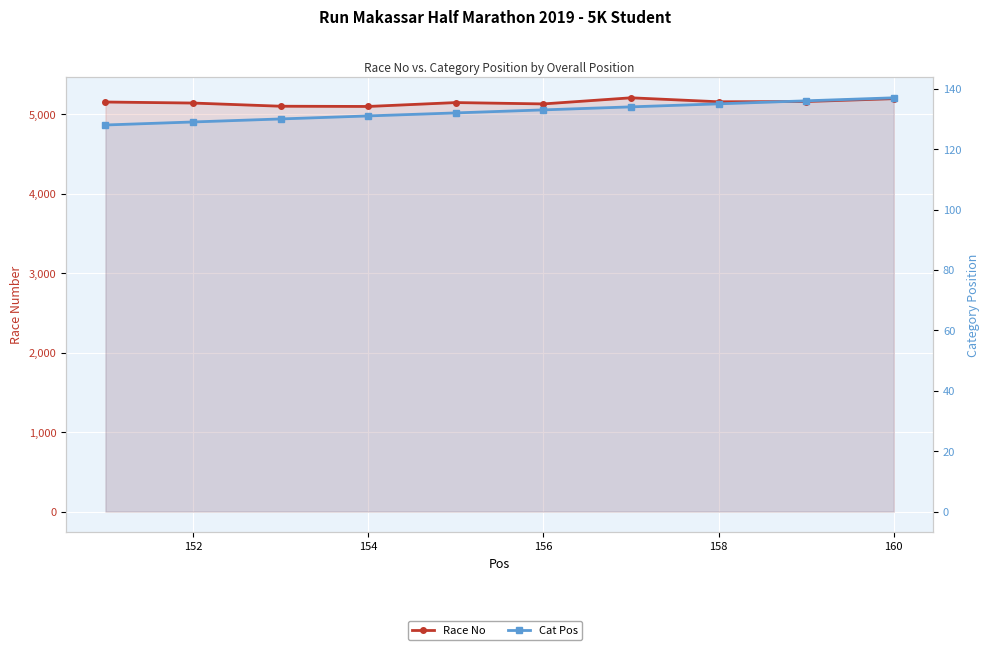

Between 158 and 160, which series saw the biggest shift?

Race No